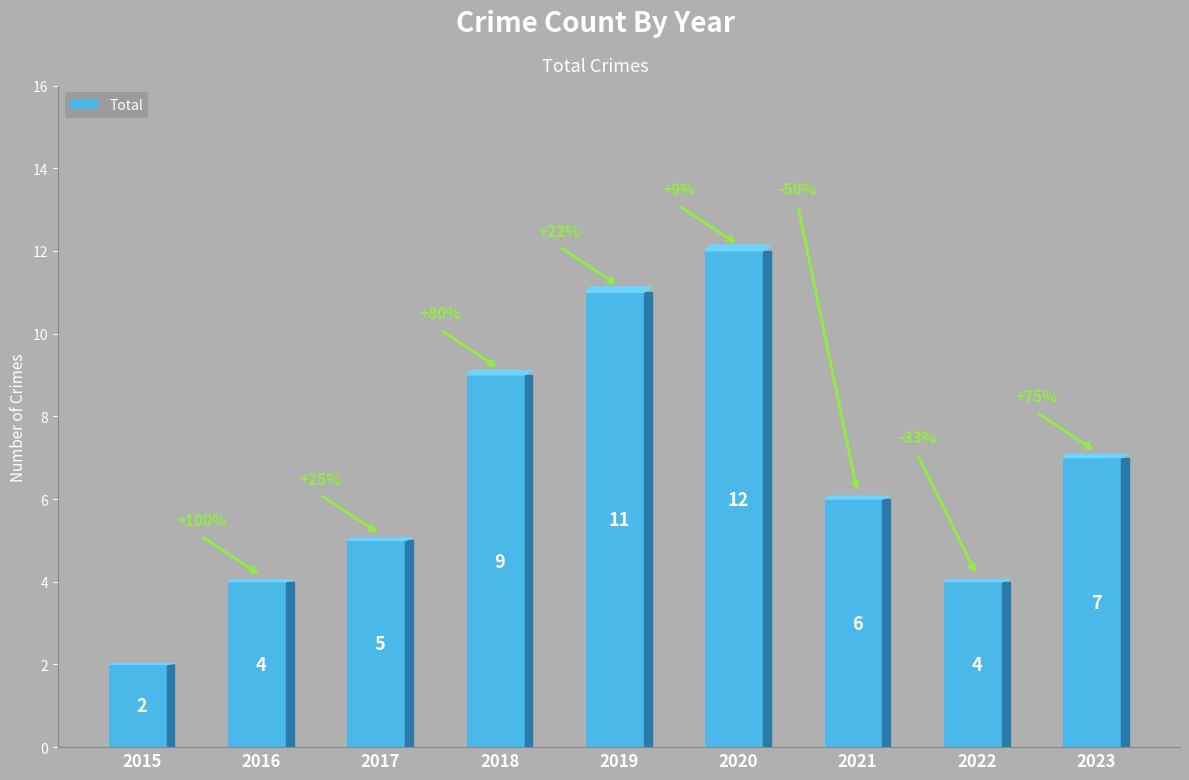

At which category does the chart reach its peak across all series?

2020